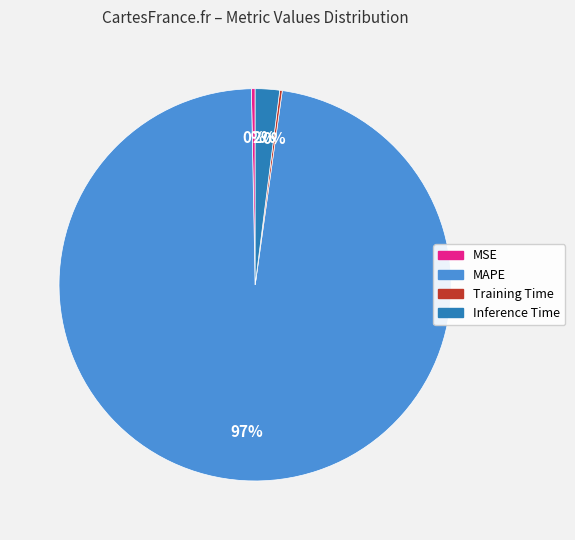

True or false: MSE accounts for 15% of the total.

False